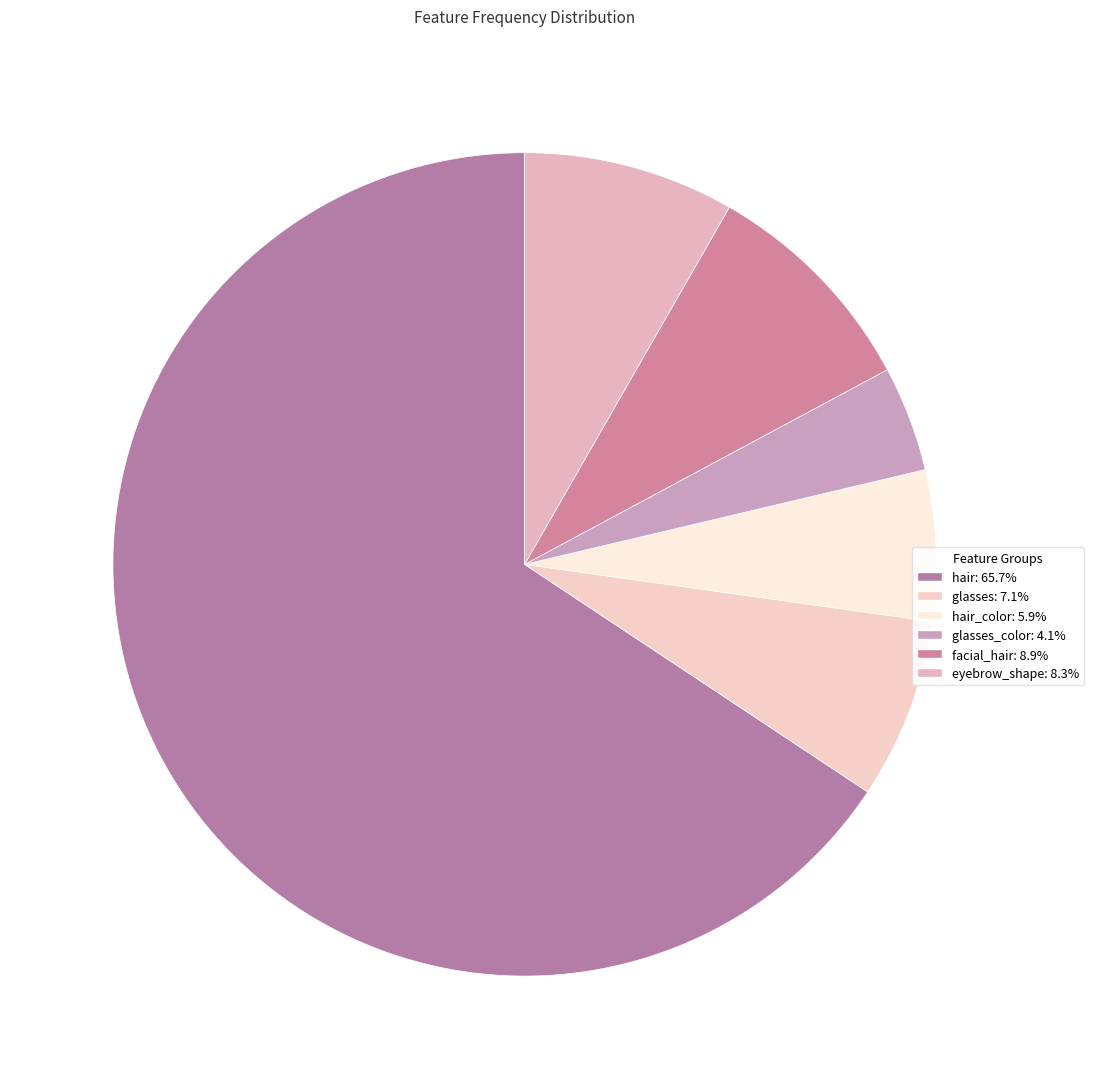

To the nearest percent, what is the difference between the largest and smallest slice percentages?

62%